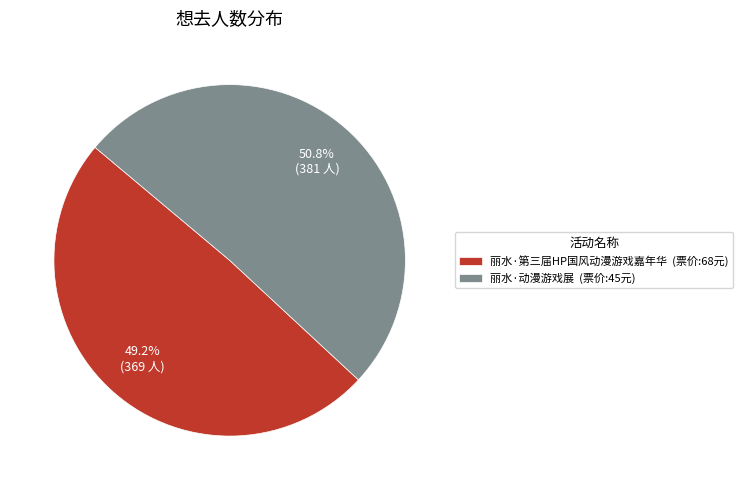

What is the ratio of the value at 丽水·第三届HP国风动漫游戏嘉年华 (票价:68元) to the value at 丽水·动漫游戏展 (票价:45元)?

1.0